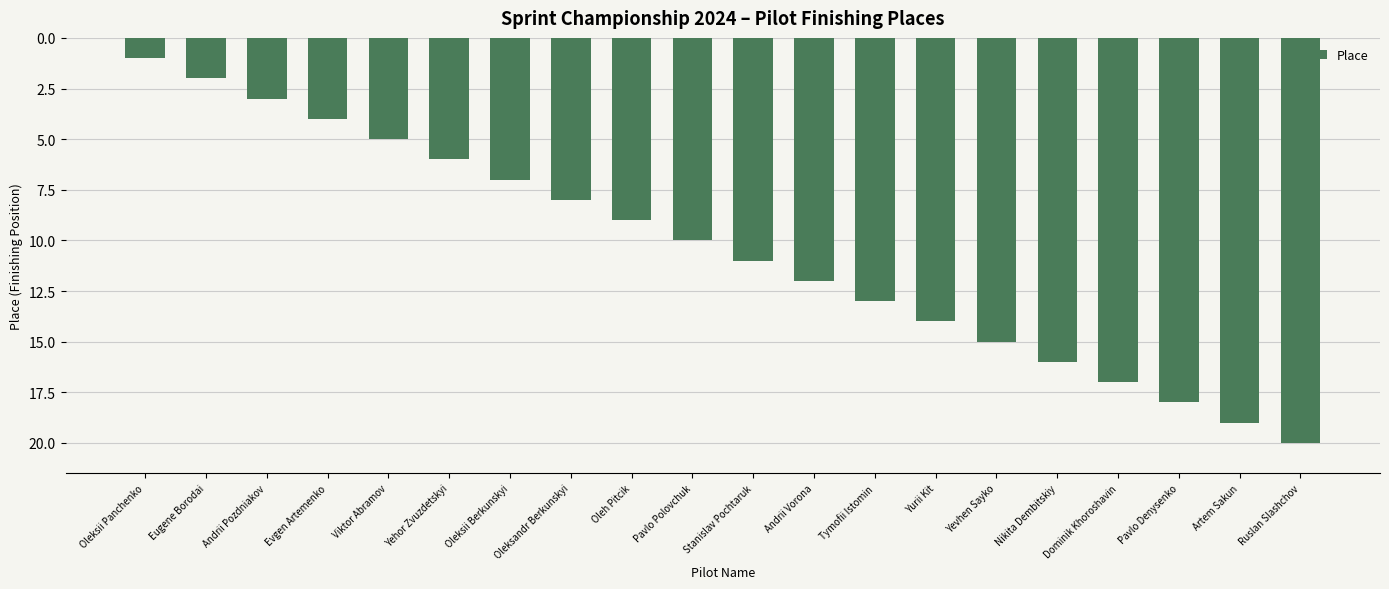

Which category has the highest value across all series?

Ruslan Slashchov